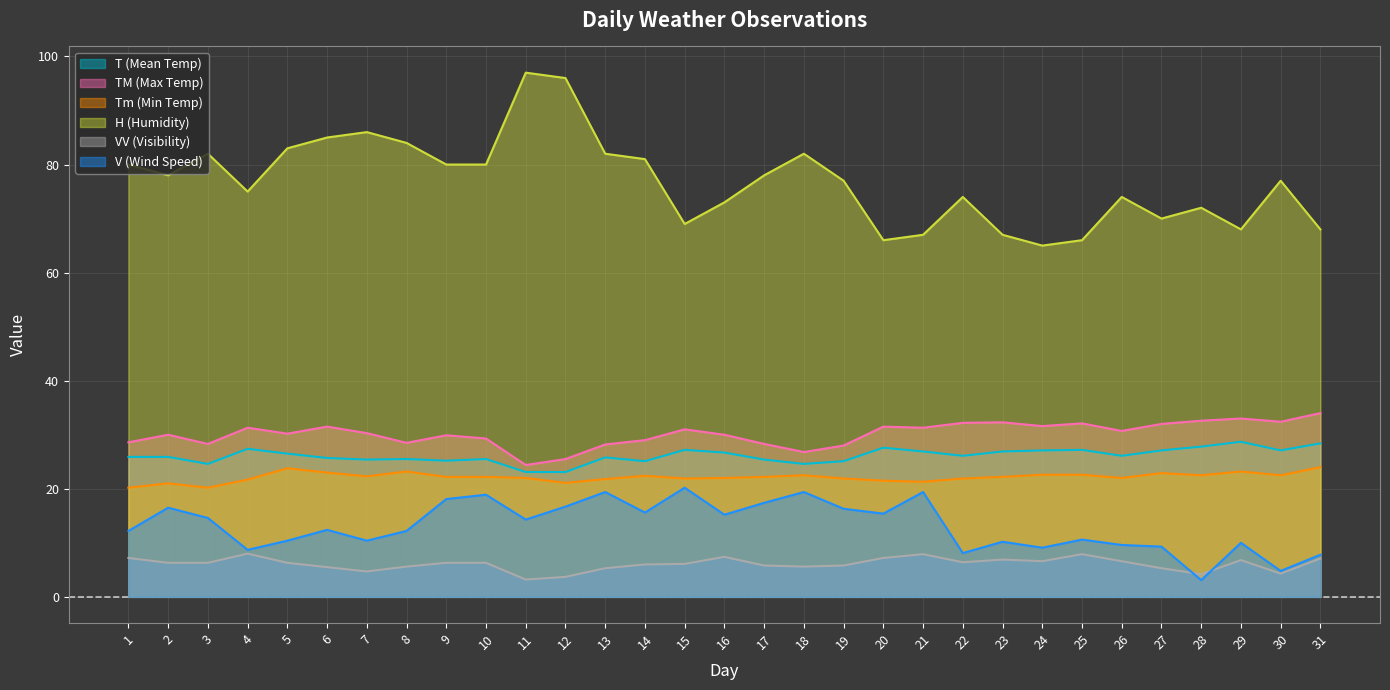

Reading left to right, what are all the values shown in this chart?

T (Mean Temp): 25.9	25.9	24.6	27.4	26.5	25.7	25.4	25.5	25.2	25.5	23.1	23.1	25.8	25.1	27.2	26.7	25.4	24.6	25.1	27.6	26.9	26.1	26.9	27.1	27.2	26.1	27.1	27.8	28.7	27.1	28.4
TM (Max Temp): 28.6	30.0	28.3	31.3	30.2	31.5	30.3	28.5	29.9	29.3	24.4	25.5	28.2	29.0	31.0	30.0	28.3	26.8	28.0	31.5	31.3	32.2	32.3	31.6	32.1	30.7	32.0	32.6	33.0	32.4	34.0
Tm (Min Temp): 20.2	21.0	20.2	21.7	23.8	23.0	22.3	23.2	22.2	22.2	22.0	21.1	21.8	22.4	21.9	22.0	22.2	22.5	21.9	21.5	21.3	21.9	22.2	22.6	22.6	22.0	22.9	22.5	23.2	22.5	24.0
H (Humidity): 80.0	78.0	82.0	75.0	83.0	85.0	86.0	84.0	80.0	80.0	97.0	96.0	82.0	81.0	69.0	73.0	78.0	82.0	77.0	66.0	67.0	74.0	67.0	65.0	66.0	74.0	70.0	72.0	68.0	77.0	68.0
VV (Visibility): 7.2	6.3	6.3	8.0	6.3	5.5	4.7	5.6	6.3	6.3	3.2	3.7	5.3	6.0	6.1	7.4	5.8	5.6	5.8	7.2	7.9	6.4	6.9	6.6	7.9	6.6	5.3	4.2	6.8	4.3	7.1
V (Wind Speed): 12.2	16.5	14.6	8.7	10.4	12.4	10.4	12.2	18.1	18.9	14.3	16.7	19.4	15.6	20.2	15.2	17.4	19.4	16.3	15.4	19.4	8.1	10.2	9.1	10.6	9.6	9.3	3.1	10.0	4.8	7.8